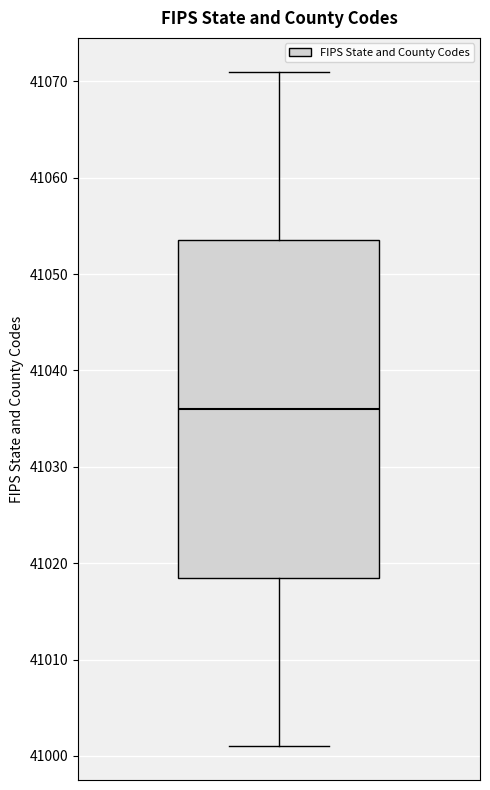

Transcribe this box plot: give where the median line is, the range the box spans, and where the two whiskers end, as read against the y-axis. The values are not printed on the chart, so give them approximately, as read against the axis.

median 41036, box 41019 to 41054, whiskers 41001 to 41071